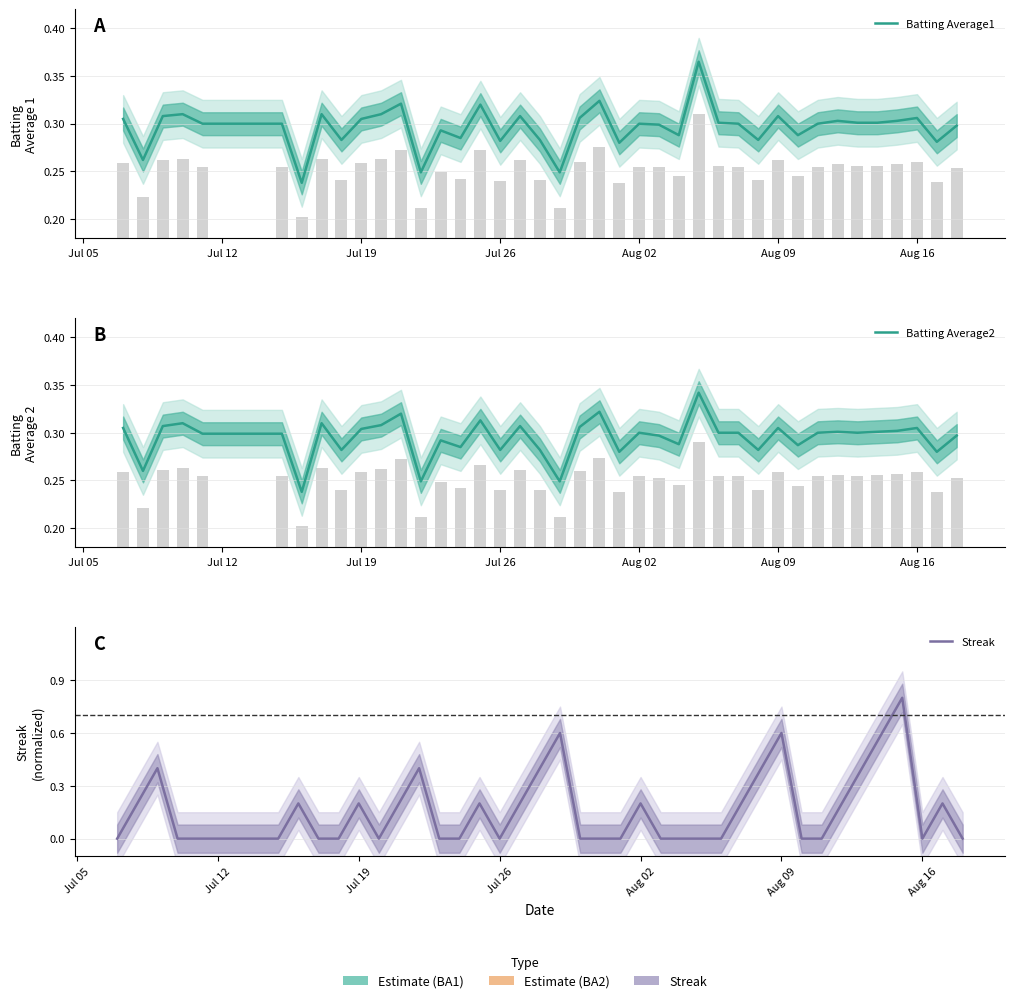

Which series has the largest total across all categories?

Batting Average1